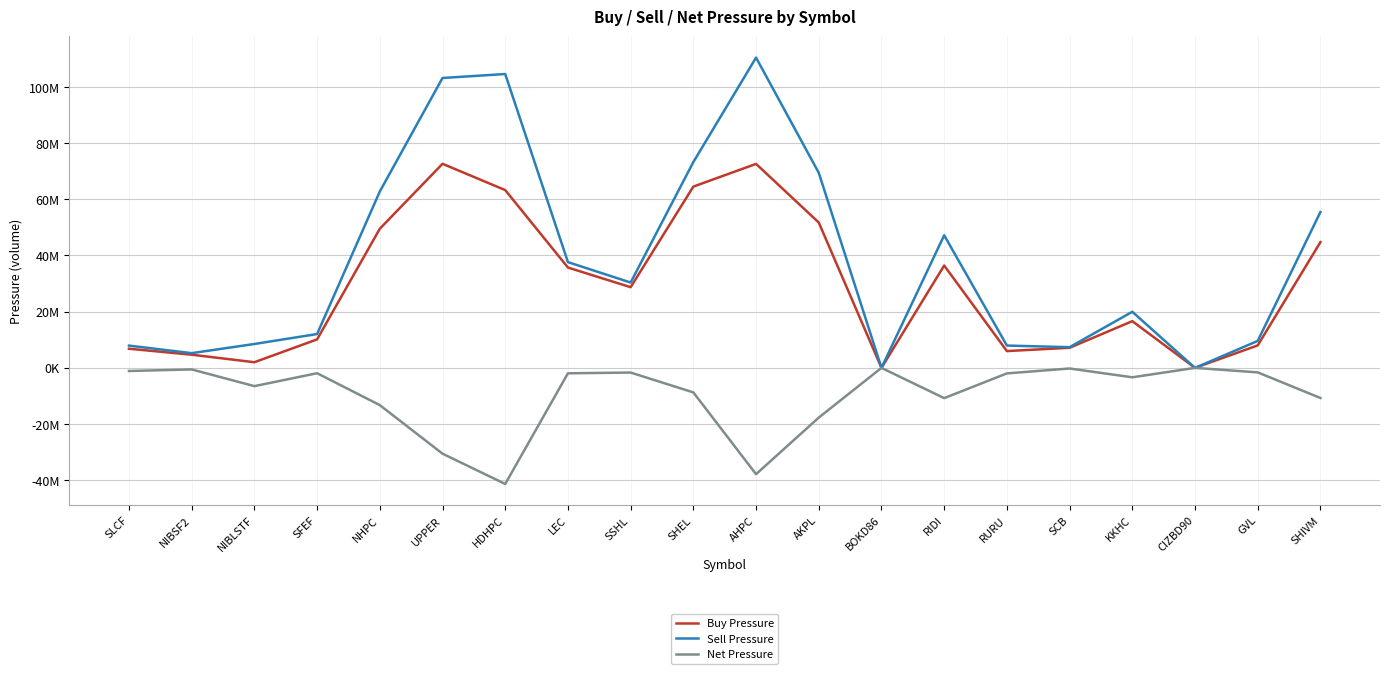

Is this an area chart (filled region under the line)?

No